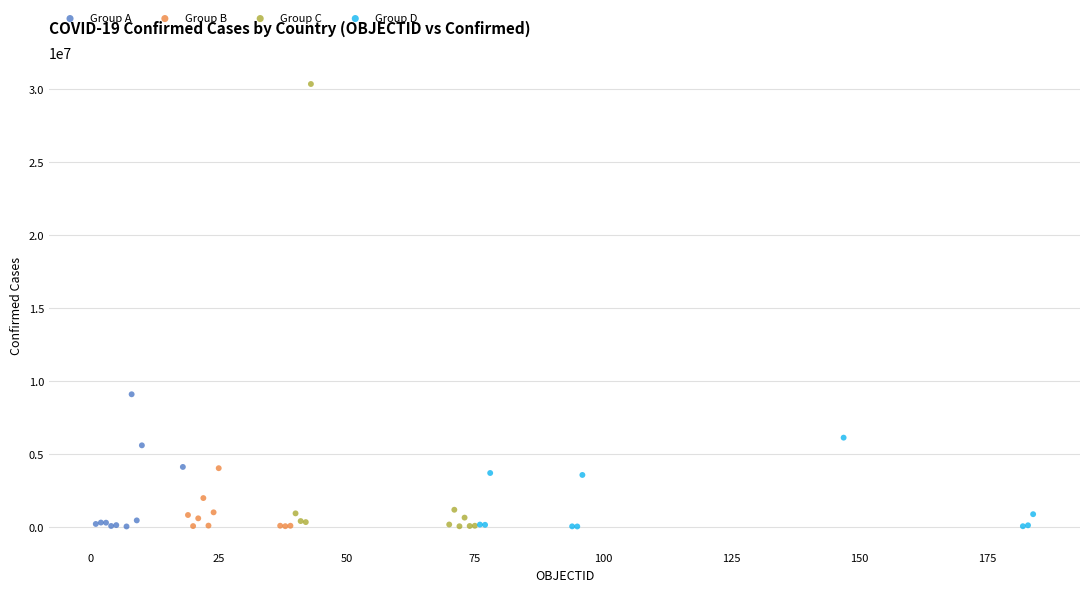

Which series has the widest spread of Y values?

Group C